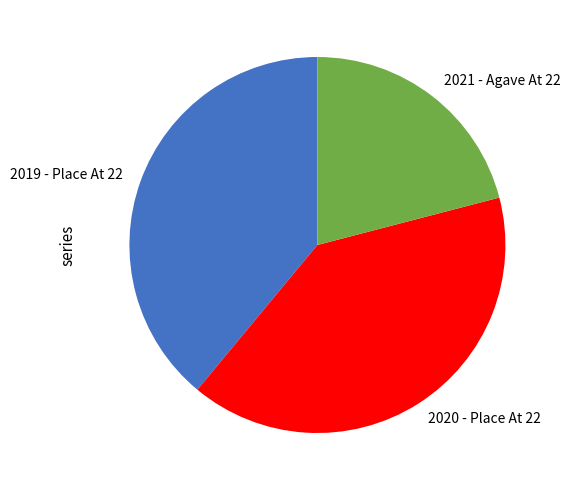

Do 2020 - Place At 22 and 2019 - Place At 22 together represent more than half of the pie?

Yes